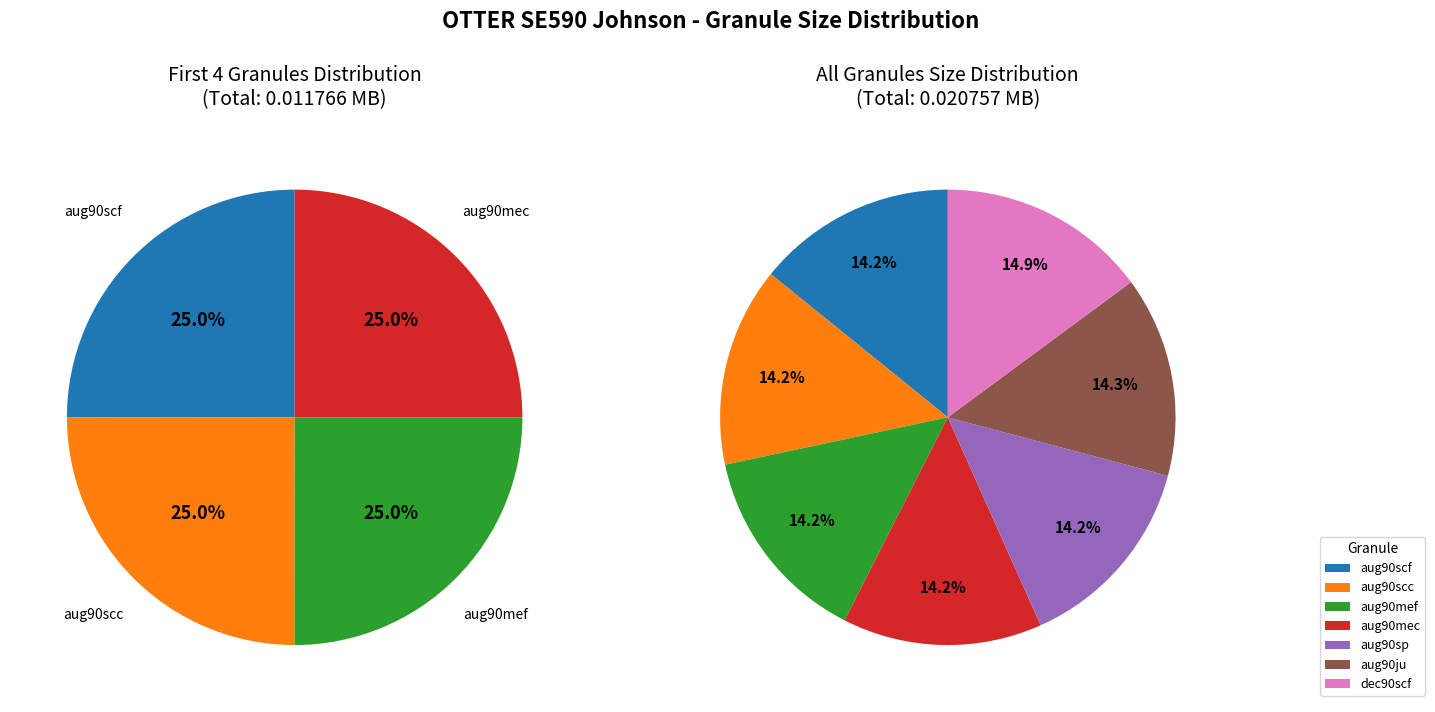

To the nearest percent, what is the difference between the largest and smallest slice percentages?

1%